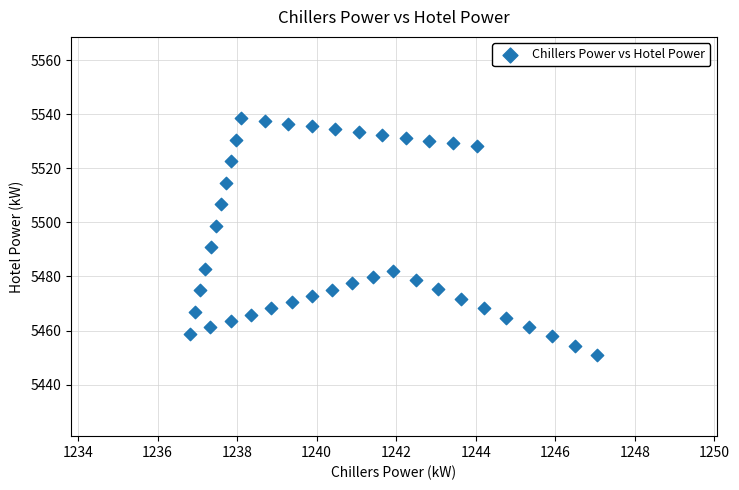

What is the range of Y values (max minus min)?

87.7